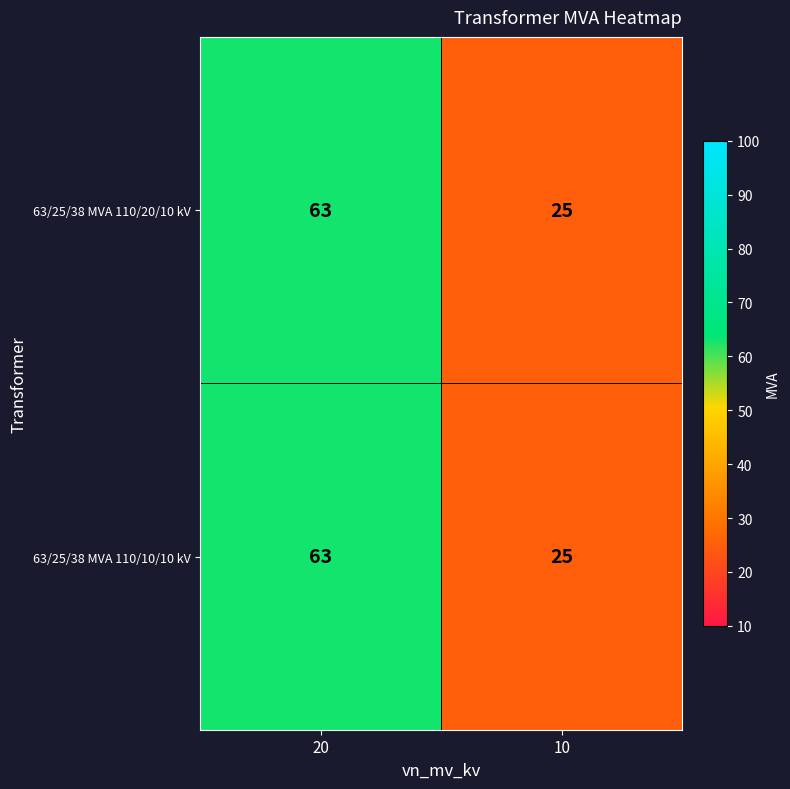

What is the highest value of the 63/25/38 MVA 110/20/10 kV series?

63